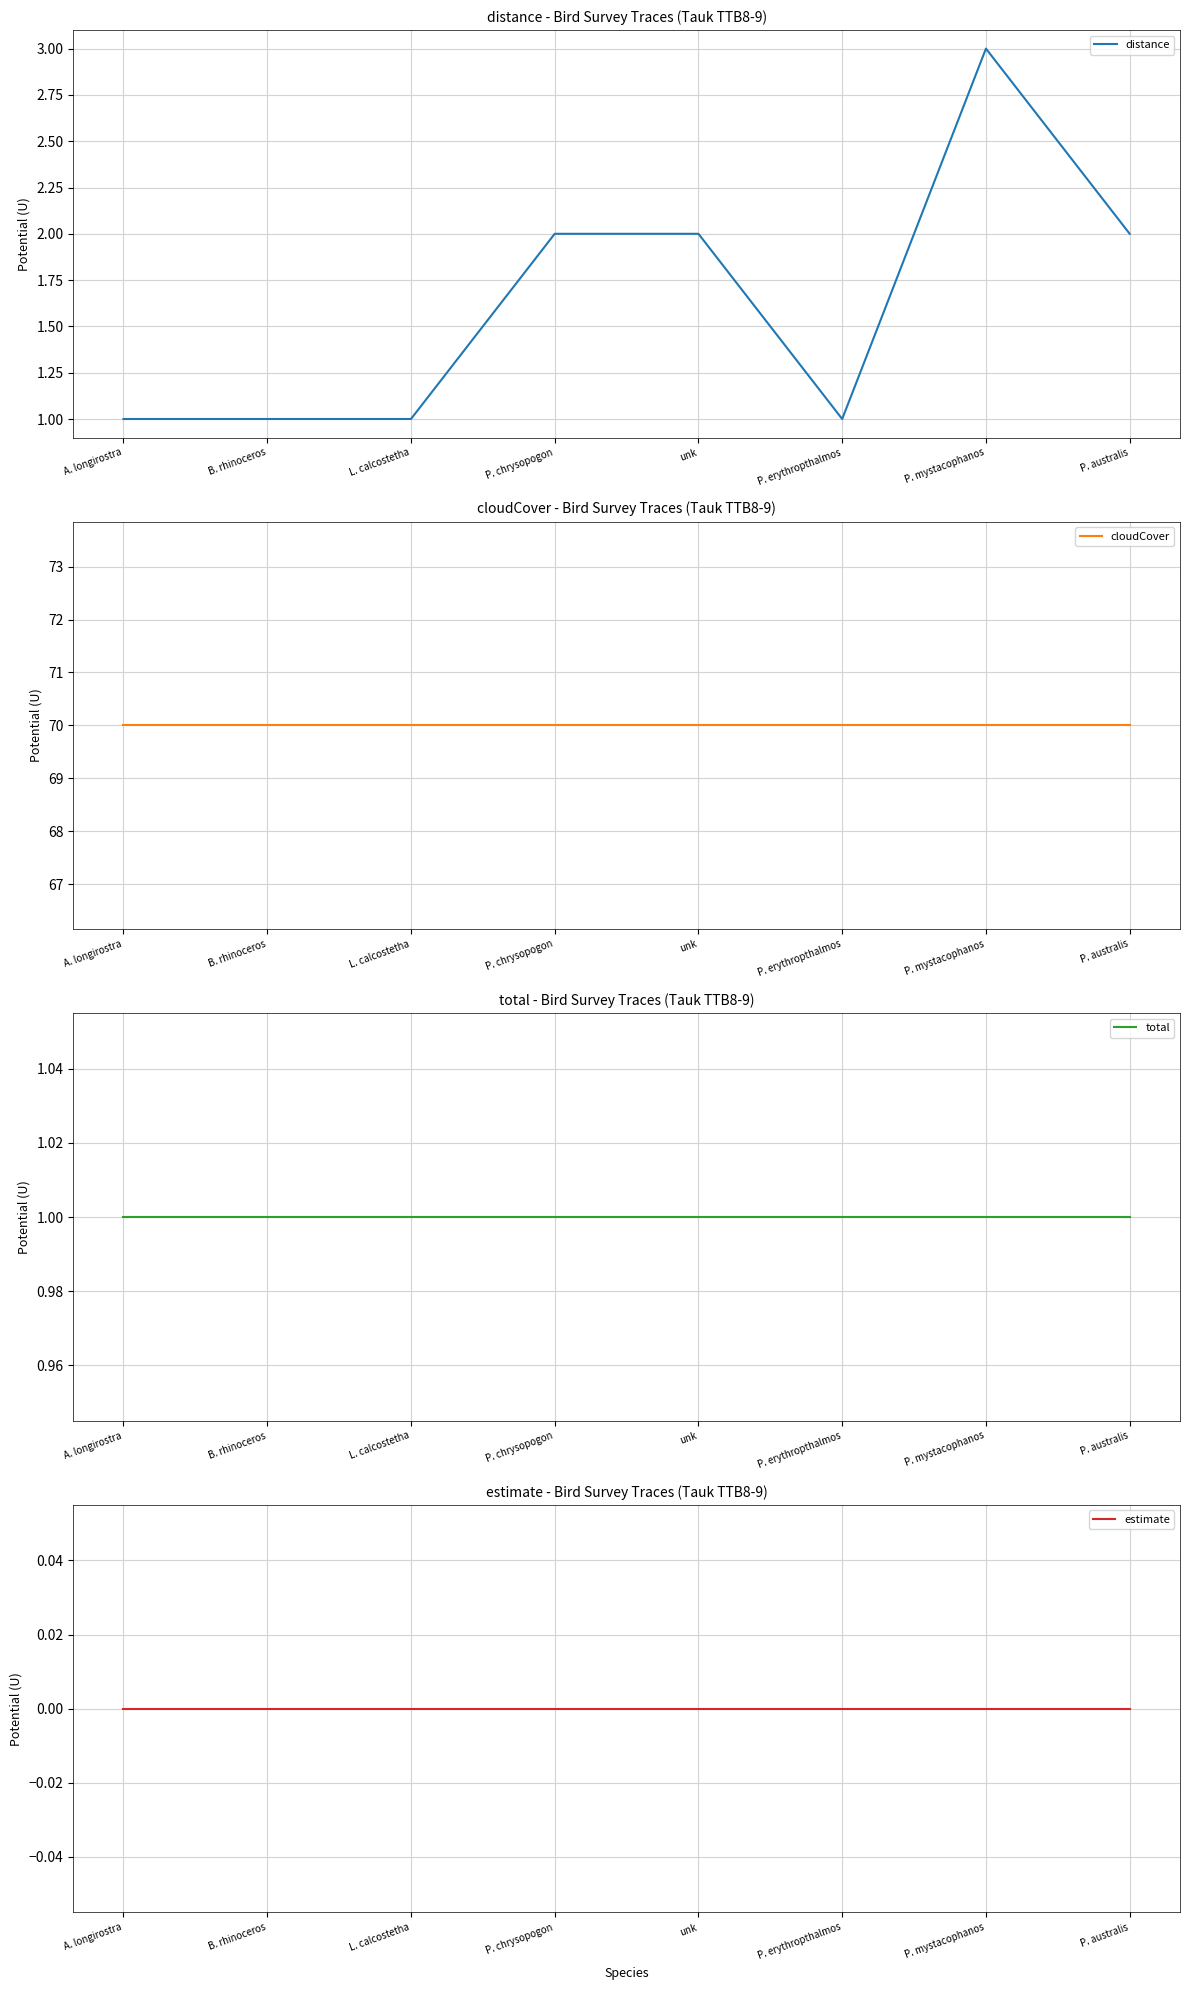

Is the value of cloudCover at P. mystacophanos greater than the value of distance at A. longirostra?

Yes